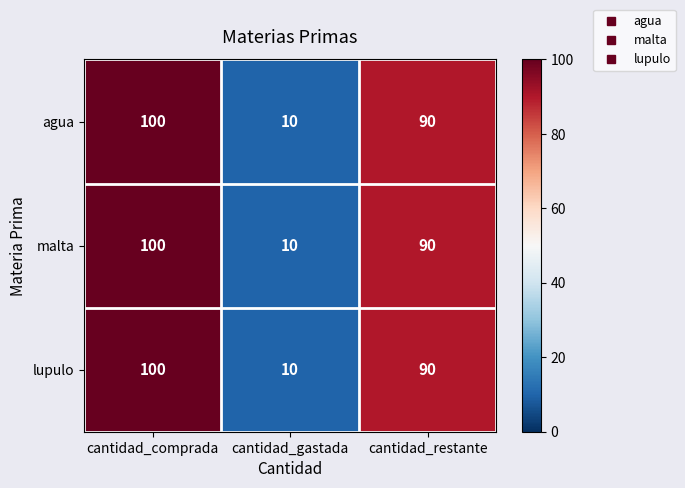

Reading left to right, extract all data points from this chart.

agua: cantidad_comprada=100	cantidad_gastada=10	cantidad_restante=90
malta: cantidad_comprada=100	cantidad_gastada=10	cantidad_restante=90
lupulo: cantidad_comprada=100	cantidad_gastada=10	cantidad_restante=90